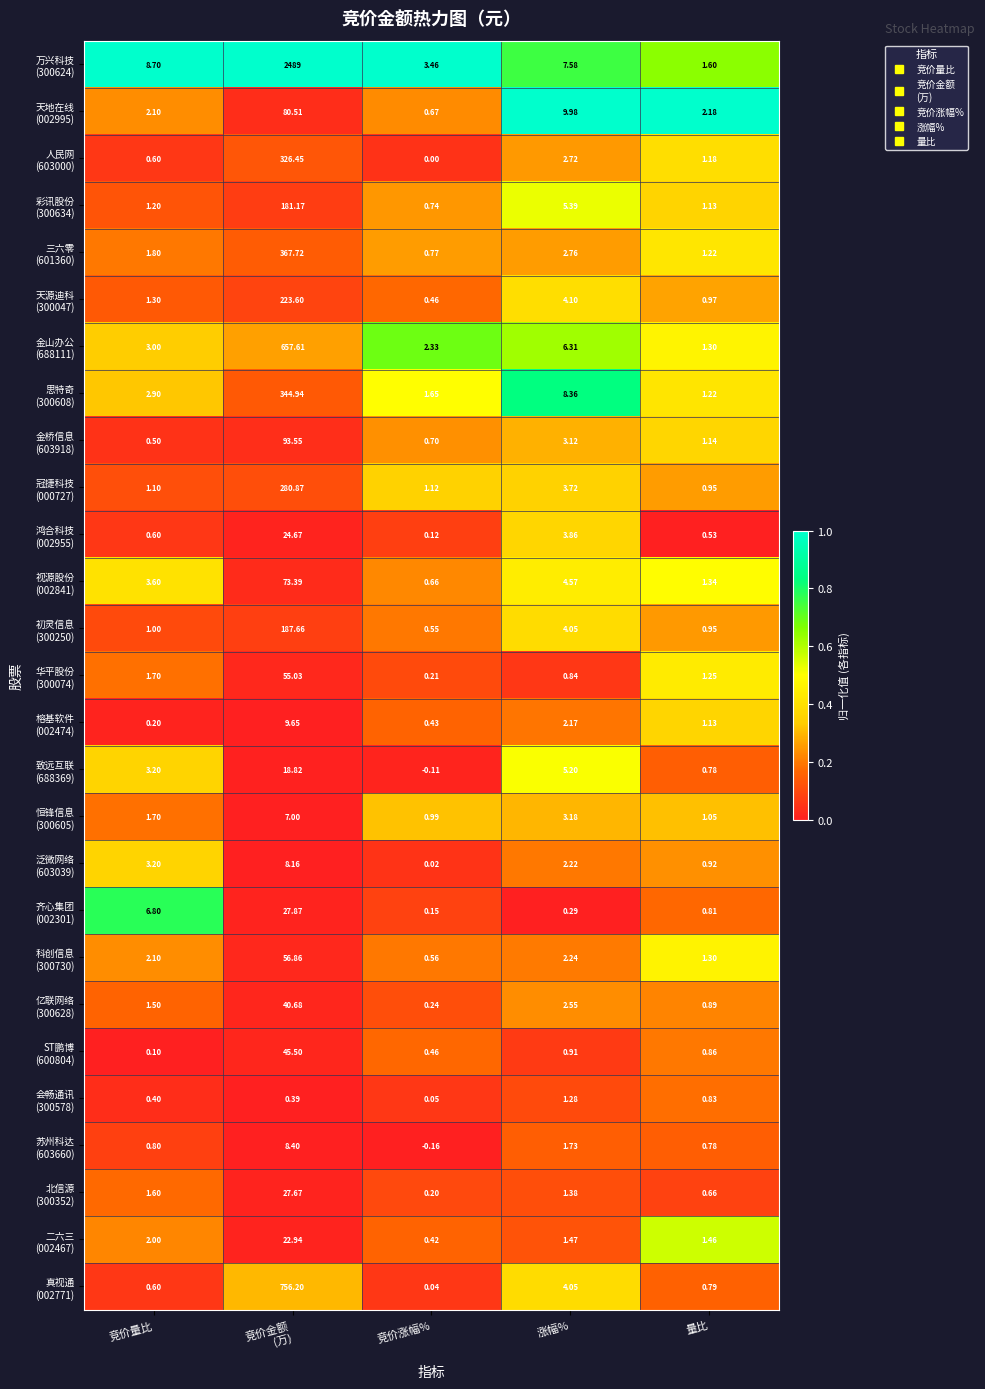

Which label corresponds to the smallest value in the chart?

竞价涨幅%